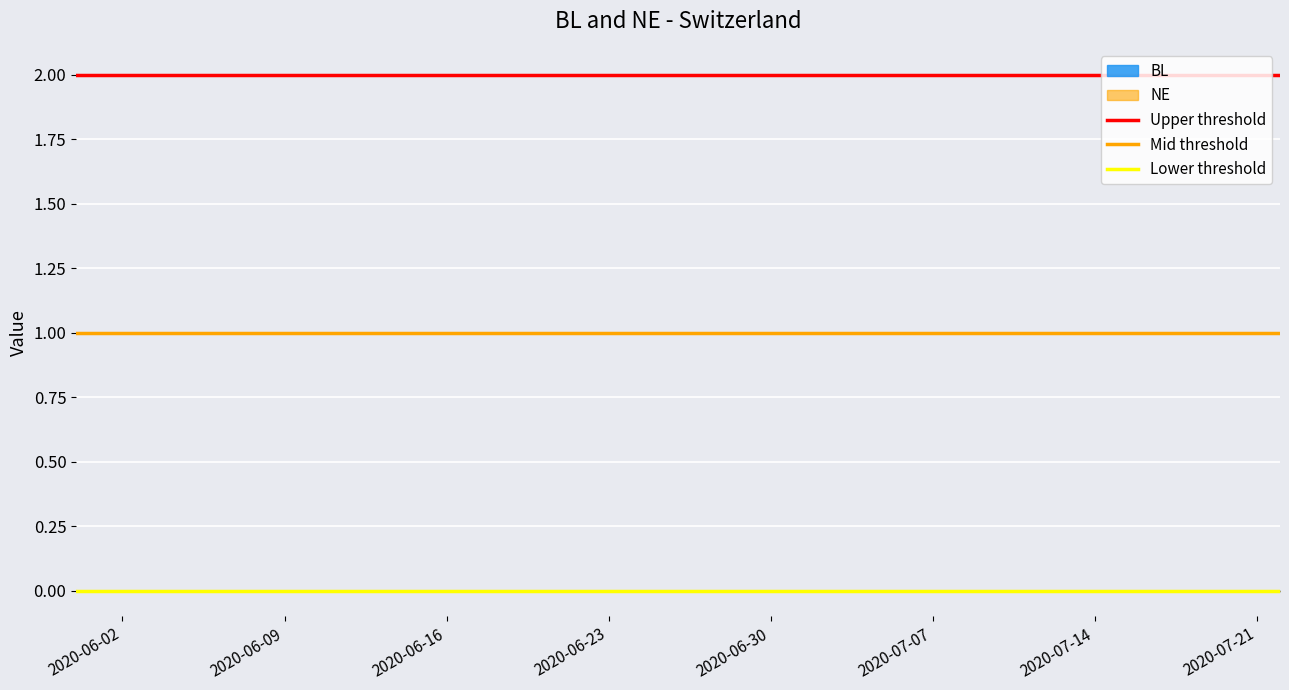

Between 2020-06-02 and 2020-06-09, which series saw the biggest shift?

Upper threshold